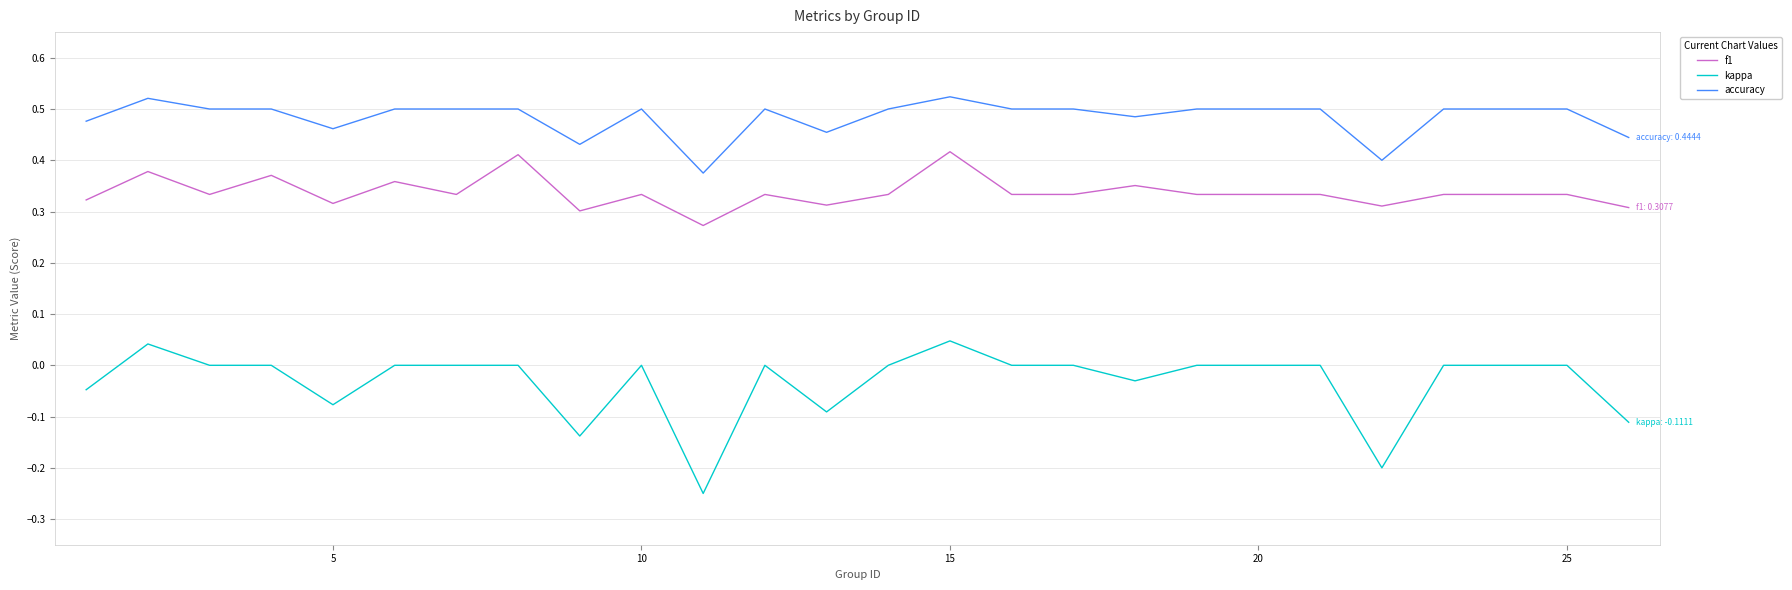

True or false: accuracy and kappa intersect in this chart.

False